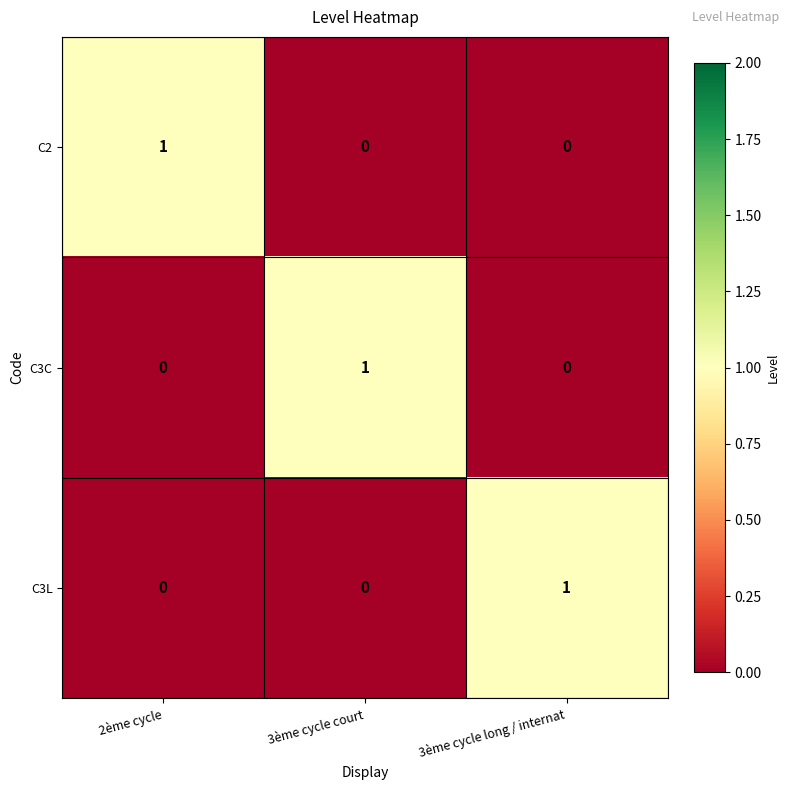

The C3L series shows 2 at 3ème cycle long / internat. True or false?

False